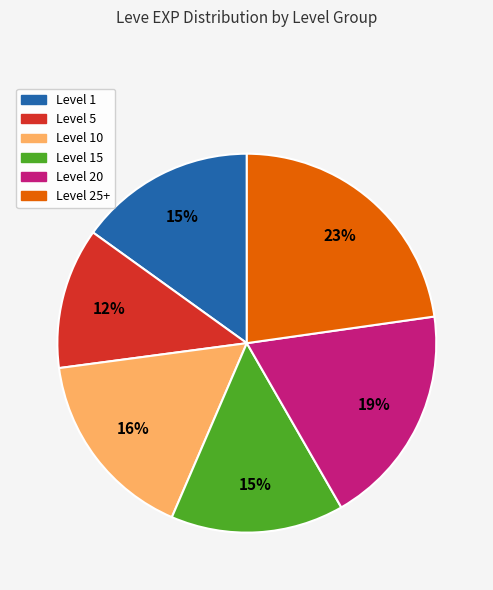

Is it true that Level 25+ is 23% of the pie?

True